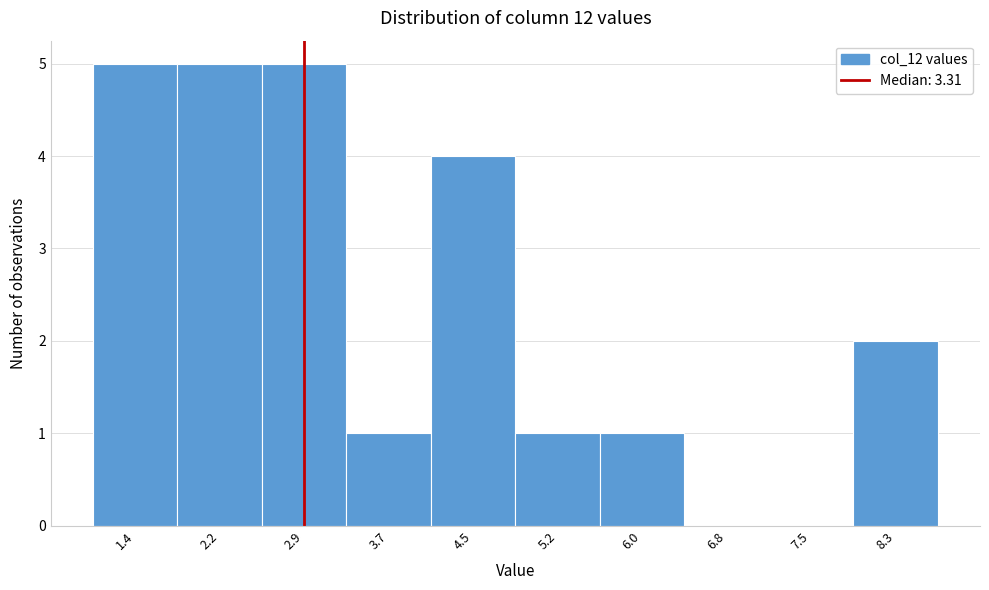

Reading right to left, transcribe all the data shown in this chart.

8.3=2	7.5=0	6.8=0	6.0=1	5.2=1	4.5=4	3.7=1	2.9=5	2.2=5	1.4=5